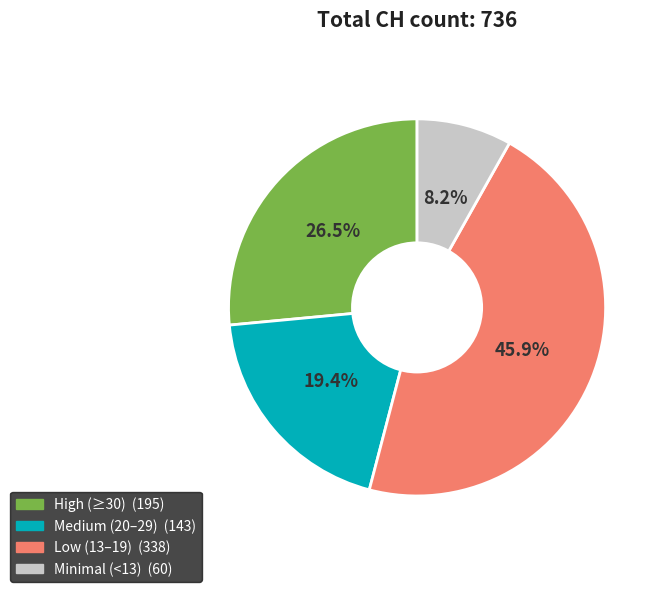

Is there any slice that represents more than half of the pie?

No